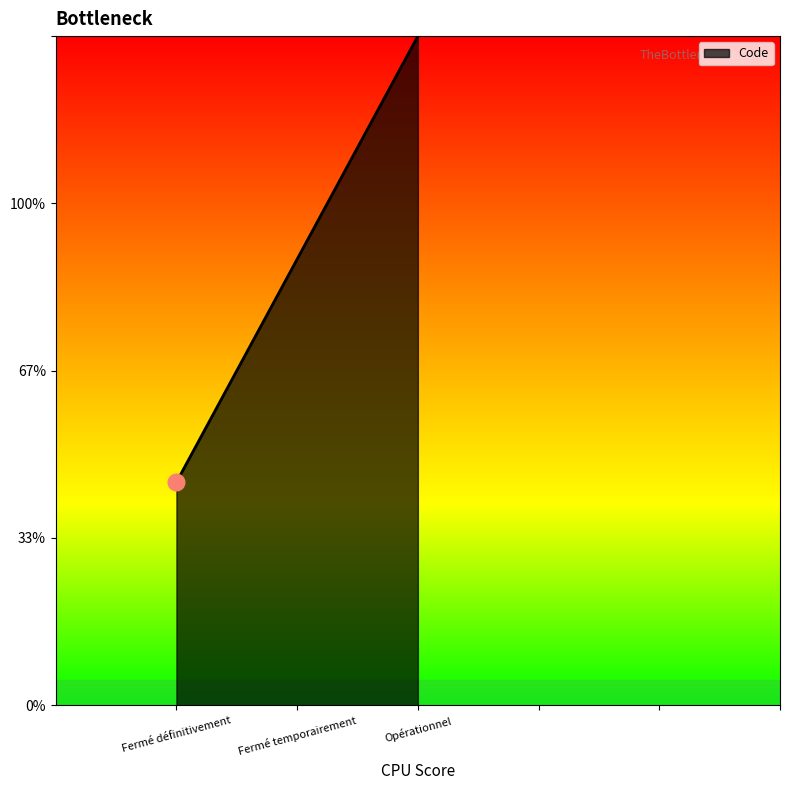

Which category has the lowest value across all series?

Fermé définitivement